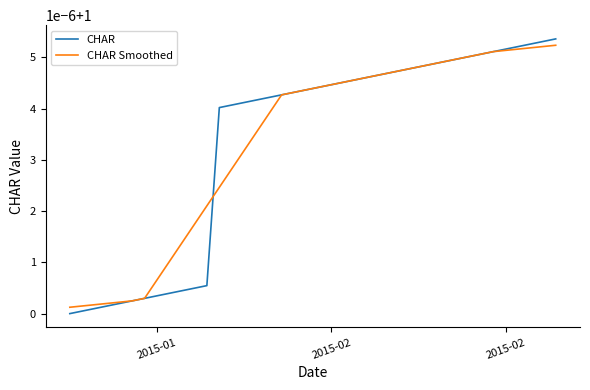

What are all the series names shown in the legend?

CHAR, CHAR Smoothed